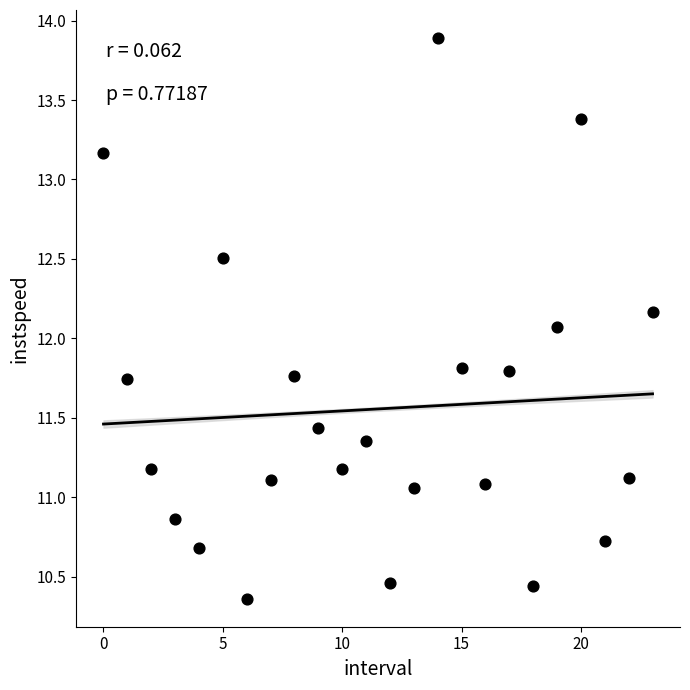

What Y value in the scatter plot is closest to 12?

12.1